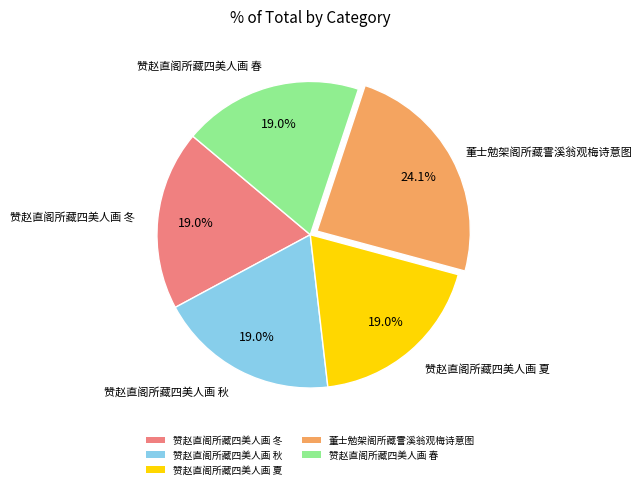

Does 赞赵直阁所藏四美人画 夏 represent more than half of the total?

No